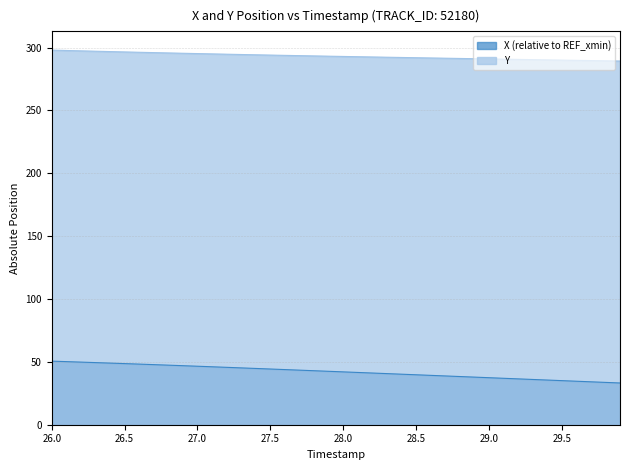

How many values in the X series are below 42?

19